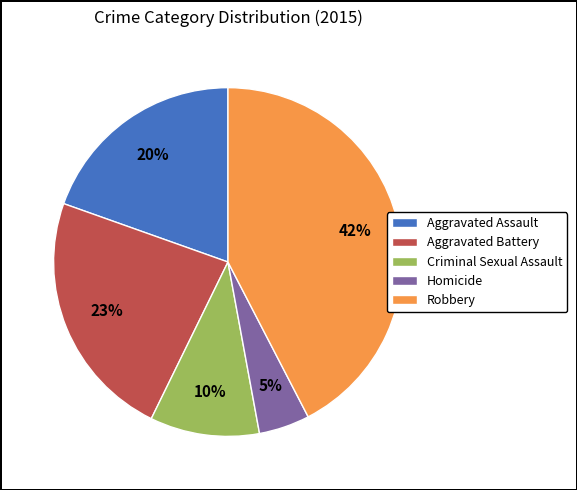

Rank the categories by value from lowest to highest.

Homicide, Criminal Sexual Assault, Aggravated Assault, Aggravated Battery, Robbery